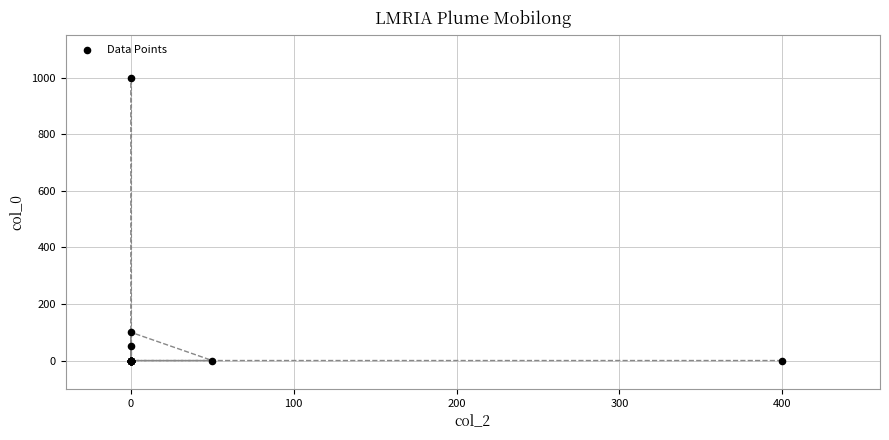

What Y value in the scatter plot is closest to 500?

100